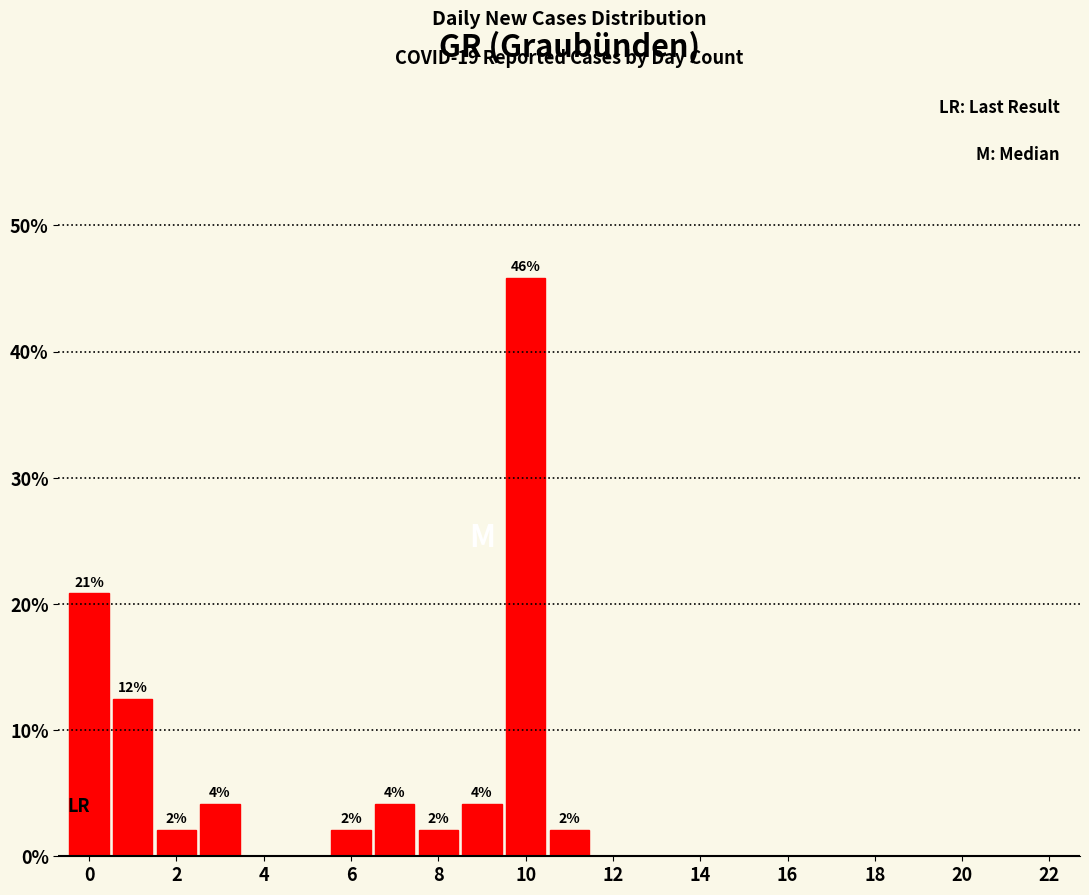

What is the greatest value displayed?

45.8